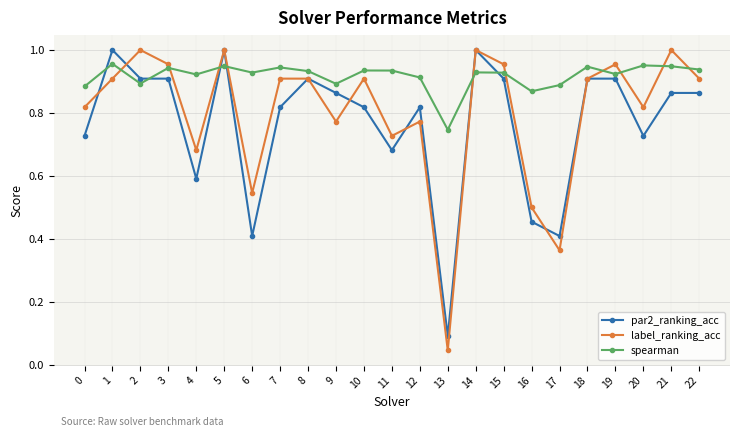

How many times do spearman and label_ranking_acc cross each other?

10